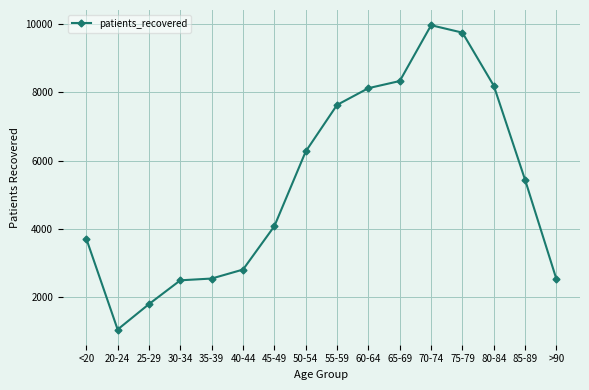

Where is the first local minimum?

20-24